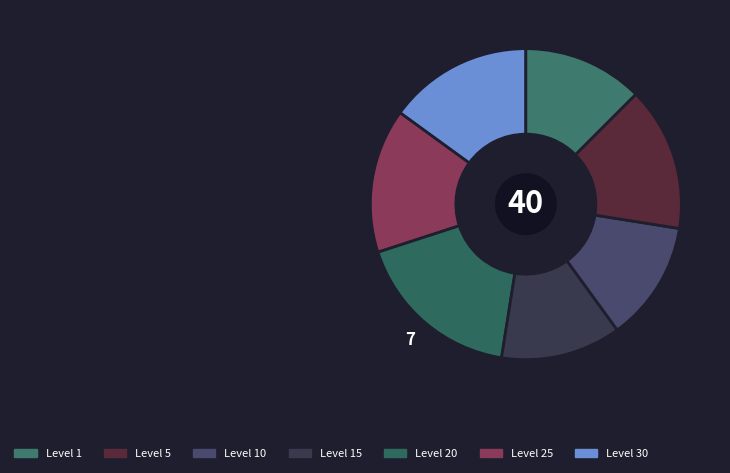

Count the number of slices in the pie.

7